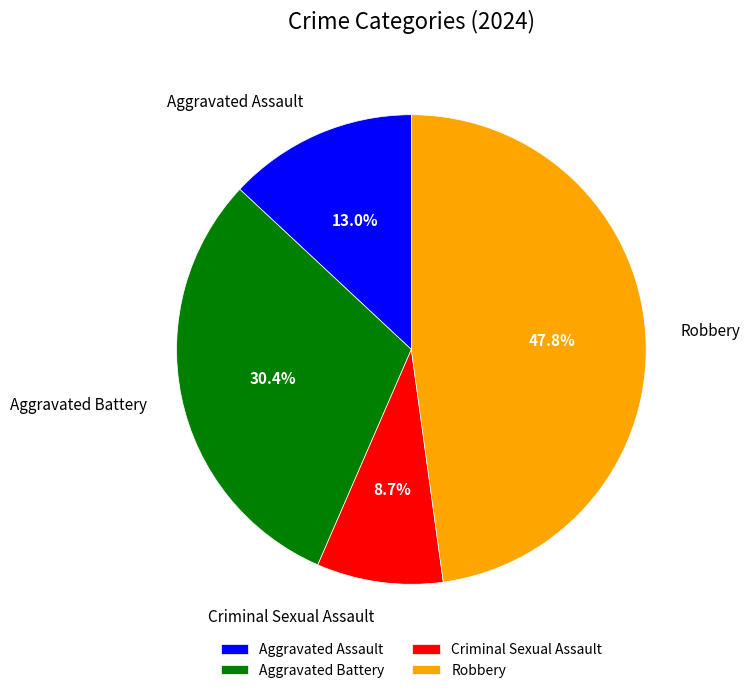

To the nearest percent, what percentage of the pie is Aggravated Assault?

13%